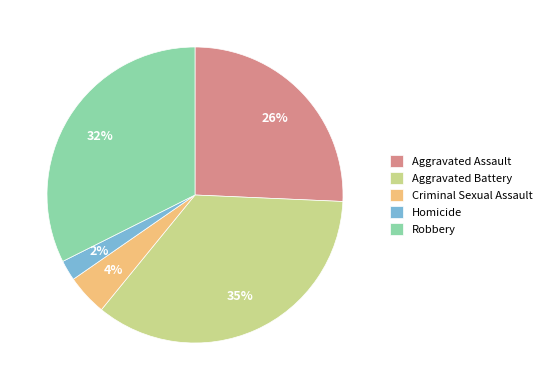

To the nearest percent, what percentage of the pie is Robbery?

32%